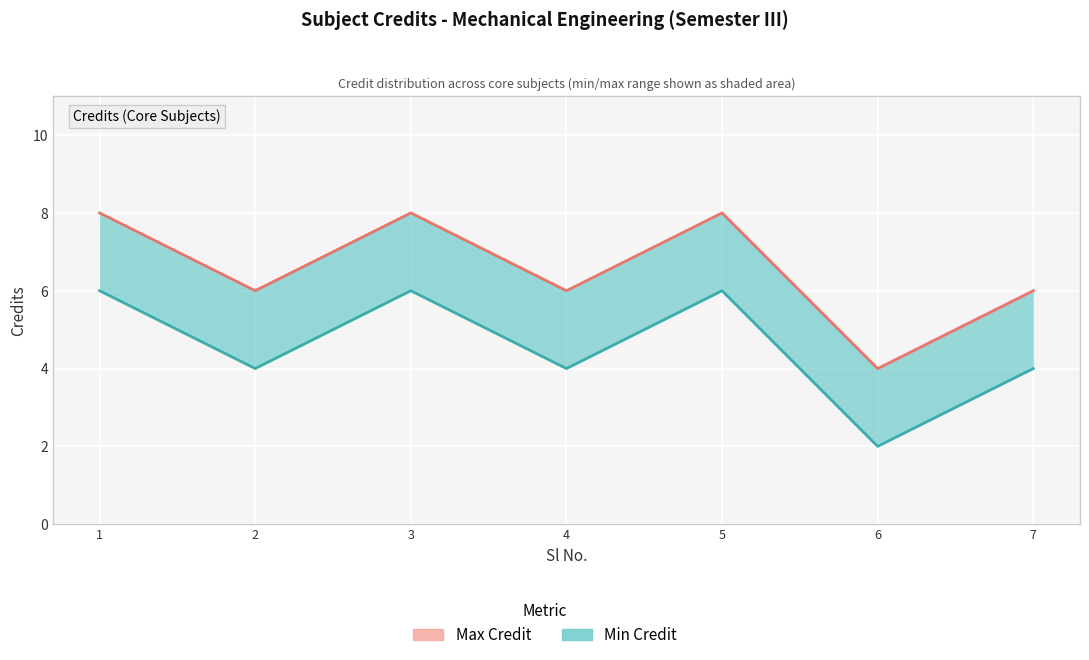

True or false: Credit (min) and Credit intersect in this chart.

False